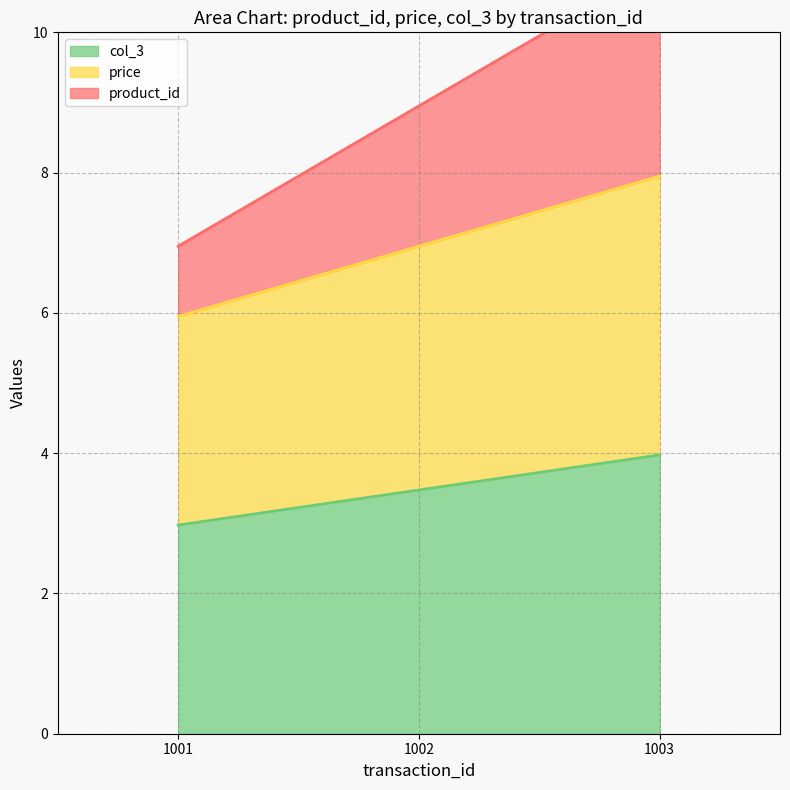

What is the lowest value of the col_3 series?

3.0